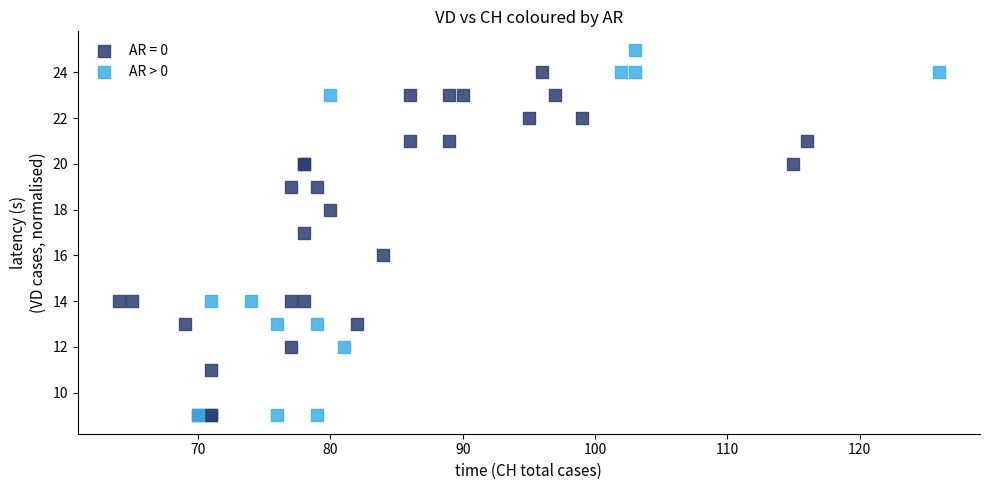

Which series has the widest spread of Y values?

AR > 0